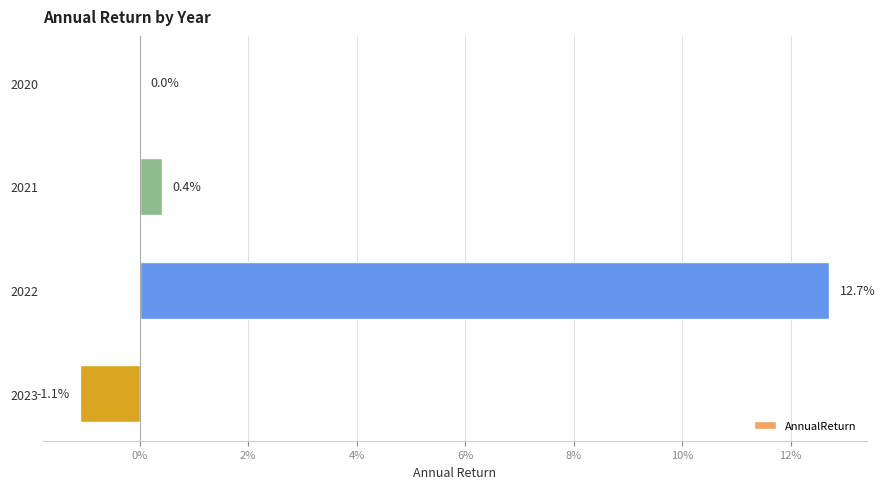

Does the chart contain stacked bars?

No